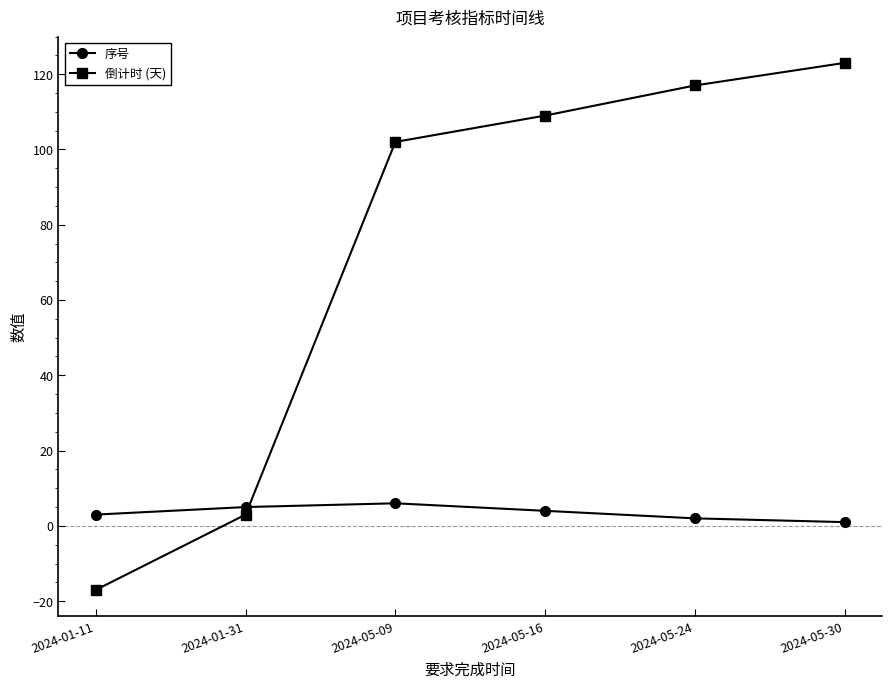

After their last crossing, which series has the higher values: 序号 or 倒计时 (天)?

倒计时 (天)